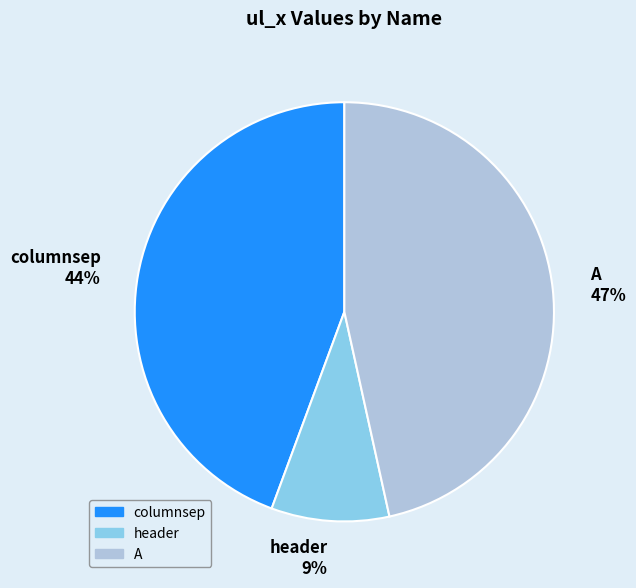

Which has a higher value, header or A?

A